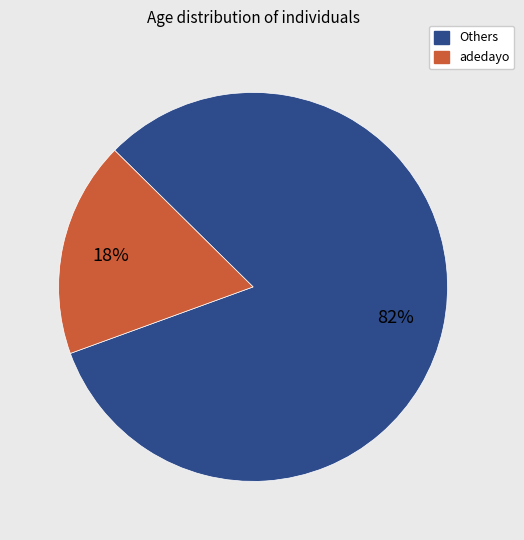

Is there a majority slice in this chart?

Yes